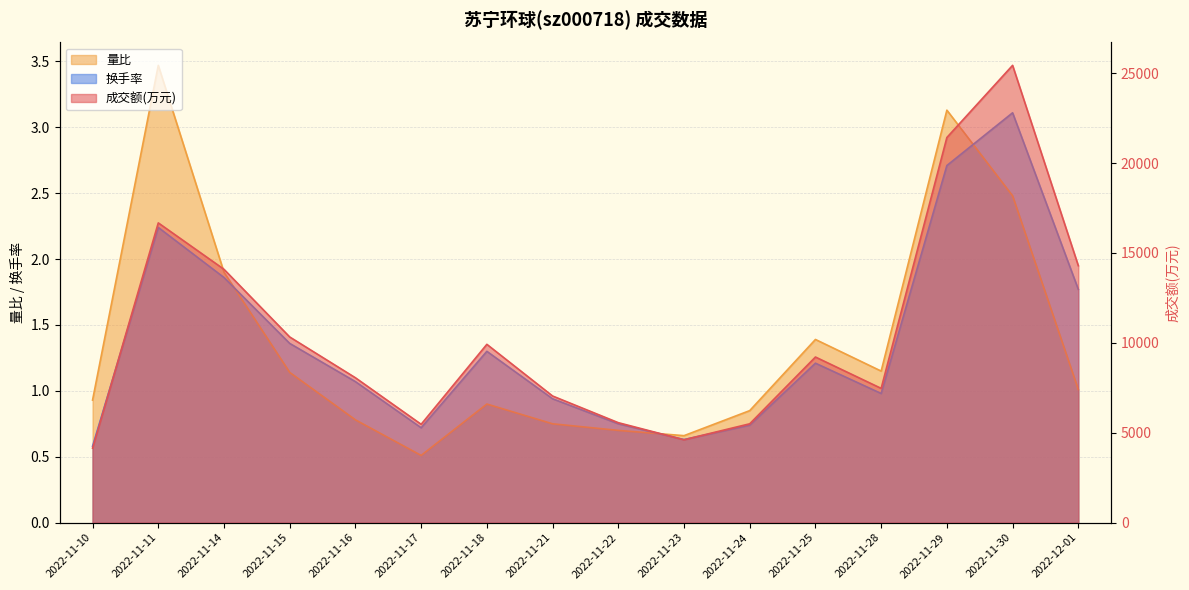

At how many categories does at least one series exceed 24594?

1